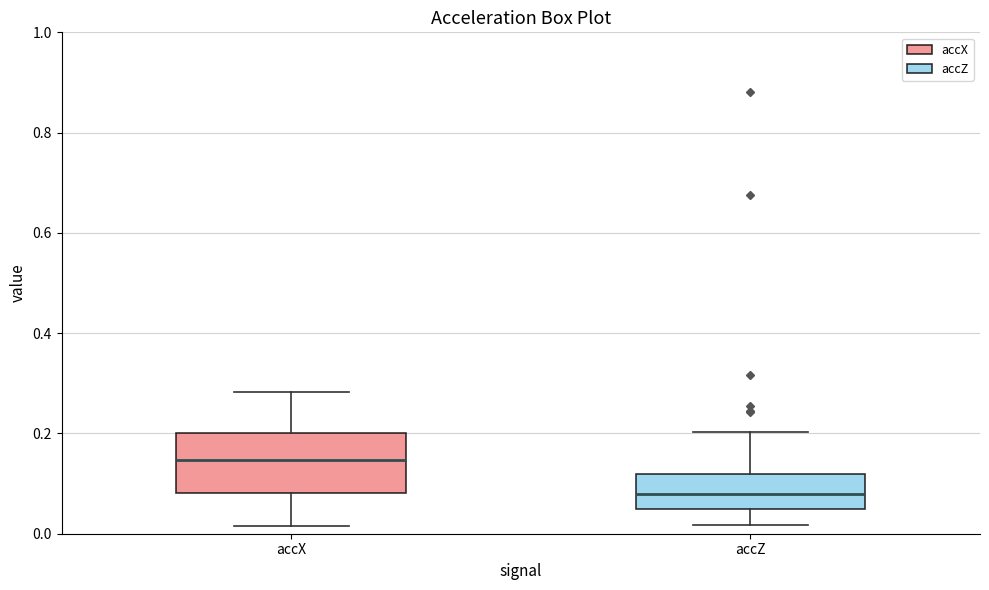

Comparing the boxes themselves (not the whiskers), which one is the tallest?

accX